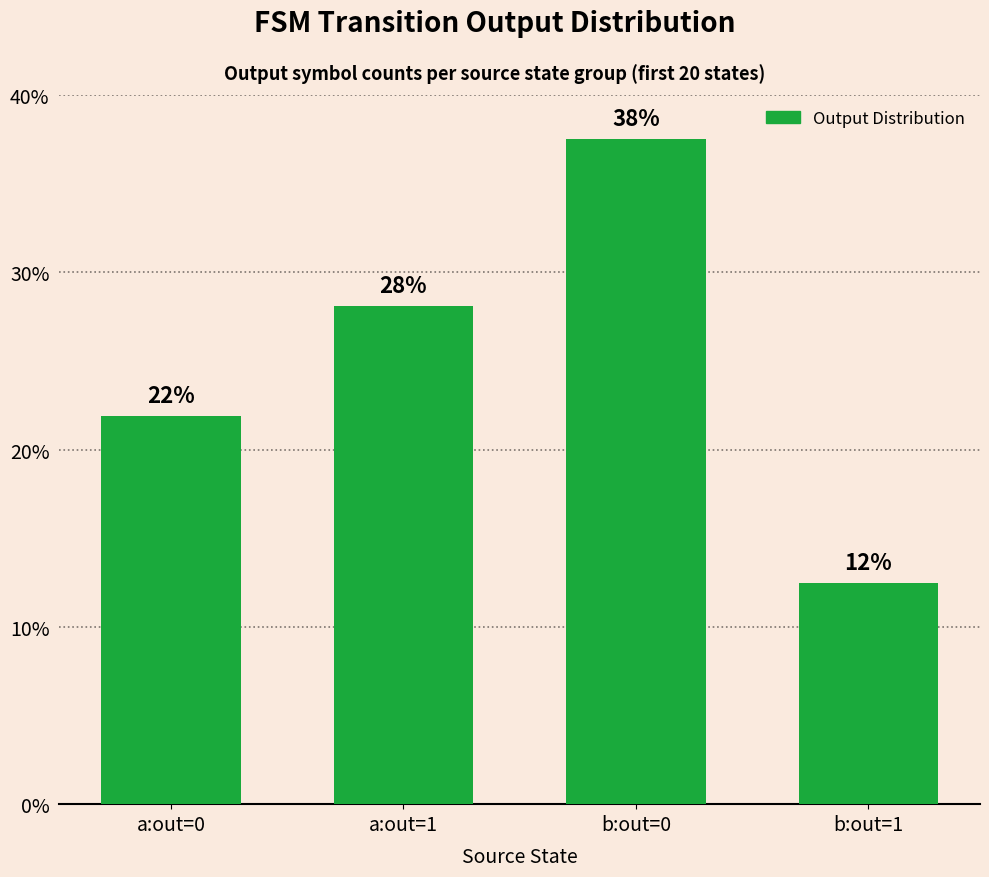

What is the difference between the maximum and second lowest values?

15.6